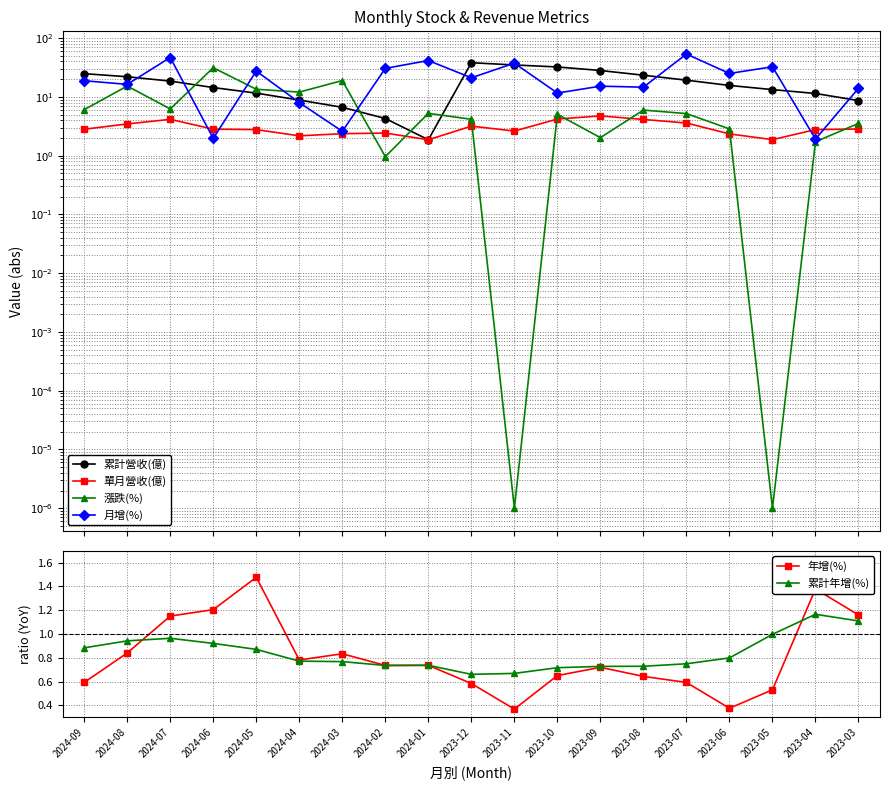

What is the sum of the 單月營收(億) values at 2024-09 and 2024-02?

5.2